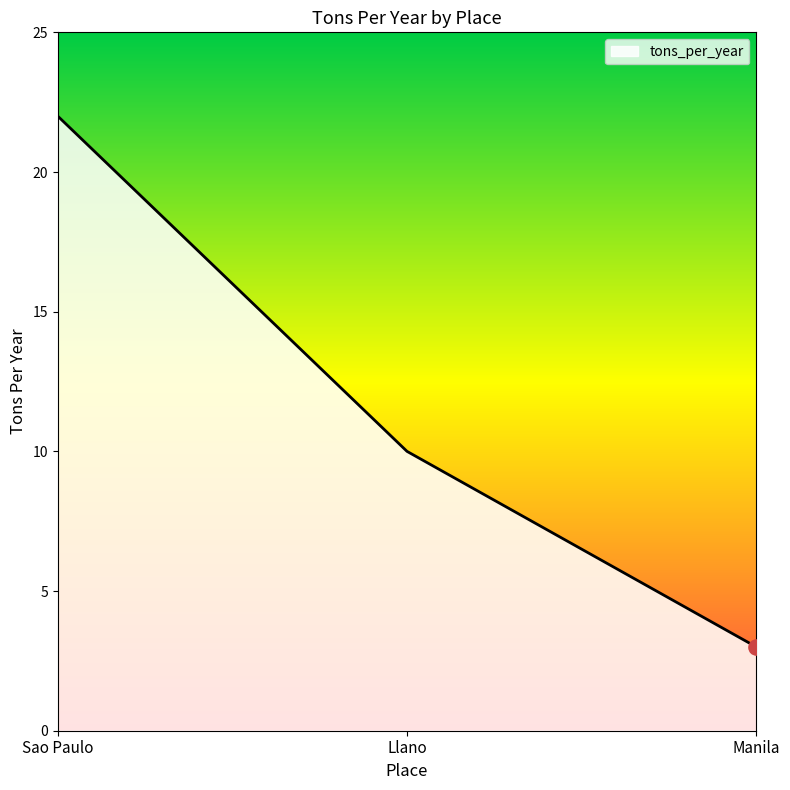

Which has a higher value, Sao Paulo or Llano?

Sao Paulo